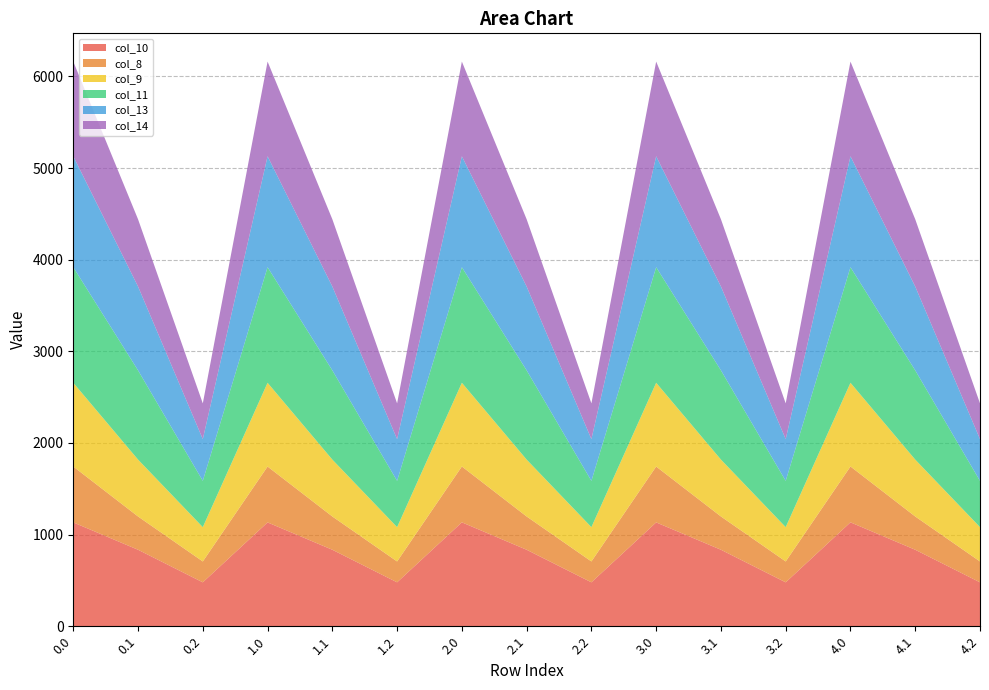

Reading right to left, what are all the values shown in this chart?

col_10: 4.2=479.1	4.1=834.6	4.0=1133.7	3.2=479.1	3.1=834.6	3.0=1132.9	2.2=479.1	2.1=834.6	2.0=1133.7	1.2=479.1	1.1=834.6	1.0=1132.9	0.2=479.1	0.1=834.6	0.0=1132.9
col_8: 4.2=227.8	4.1=363.1	4.0=609.7	3.2=227.8	3.1=363.1	3.0=609.7	2.2=227.8	2.1=363.1	2.0=609.7	1.2=227.8	1.1=363.1	1.0=609.7	0.2=227.8	0.1=363.1	0.0=609.7
col_9: 4.2=374.4	4.1=620.7	4.0=913.1	3.2=374.4	3.1=620.7	3.0=913.8	2.2=374.4	2.1=620.7	2.0=913.1	1.2=374.4	1.1=620.7	1.0=913.8	0.2=374.4	0.1=620.7	0.0=913.8
col_11: 4.2=505.1	4.1=973.9	4.0=1261.4	3.2=505.1	3.1=973.9	3.0=1261.4	2.2=505.1	2.1=973.9	2.0=1261.4	1.2=505.1	1.1=973.9	1.0=1261.4	0.2=505.1	0.1=973.9	0.0=1261.4
col_13: 4.2=455.5	4.1=914.5	4.0=1210.4	3.2=455.5	3.1=914.5	3.0=1210.4	2.2=455.5	2.1=914.5	2.0=1210.4	1.2=455.5	1.1=914.5	1.0=1210.4	0.2=455.5	0.1=914.5	0.0=1210.4
col_14: 4.2=389.7	4.1=734.0	4.0=1033.1	3.2=389.7	3.1=734.0	3.0=1033.1	2.2=389.7	2.1=734.0	2.0=1033.1	1.2=389.7	1.1=734.0	1.0=1033.1	0.2=389.7	0.1=734.0	0.0=1033.1